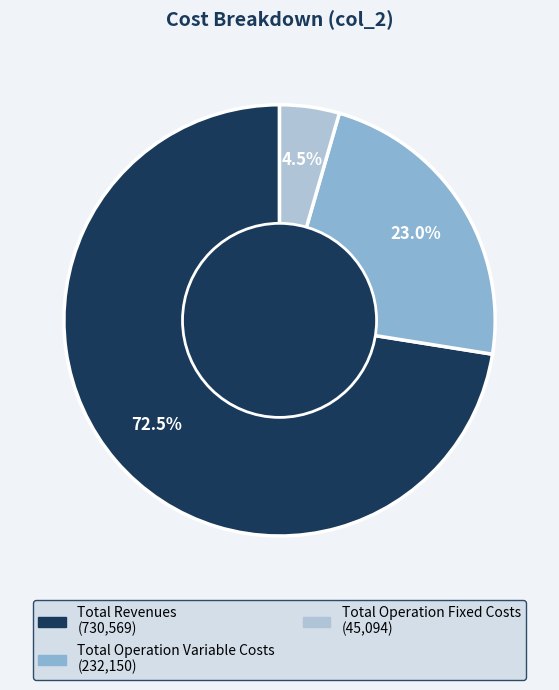

Is there any slice that represents more than half of the pie?

Yes